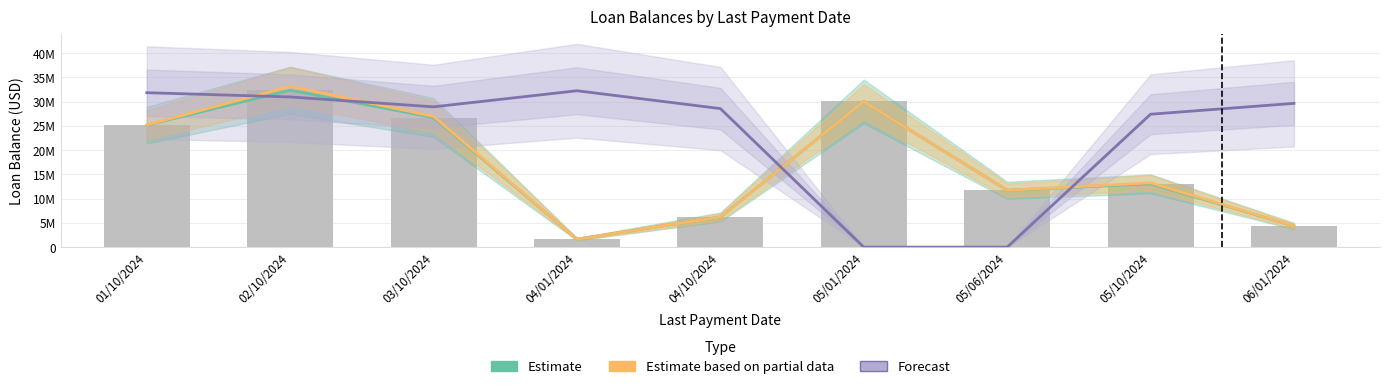

Which series has the largest total across all categories?

Forecast